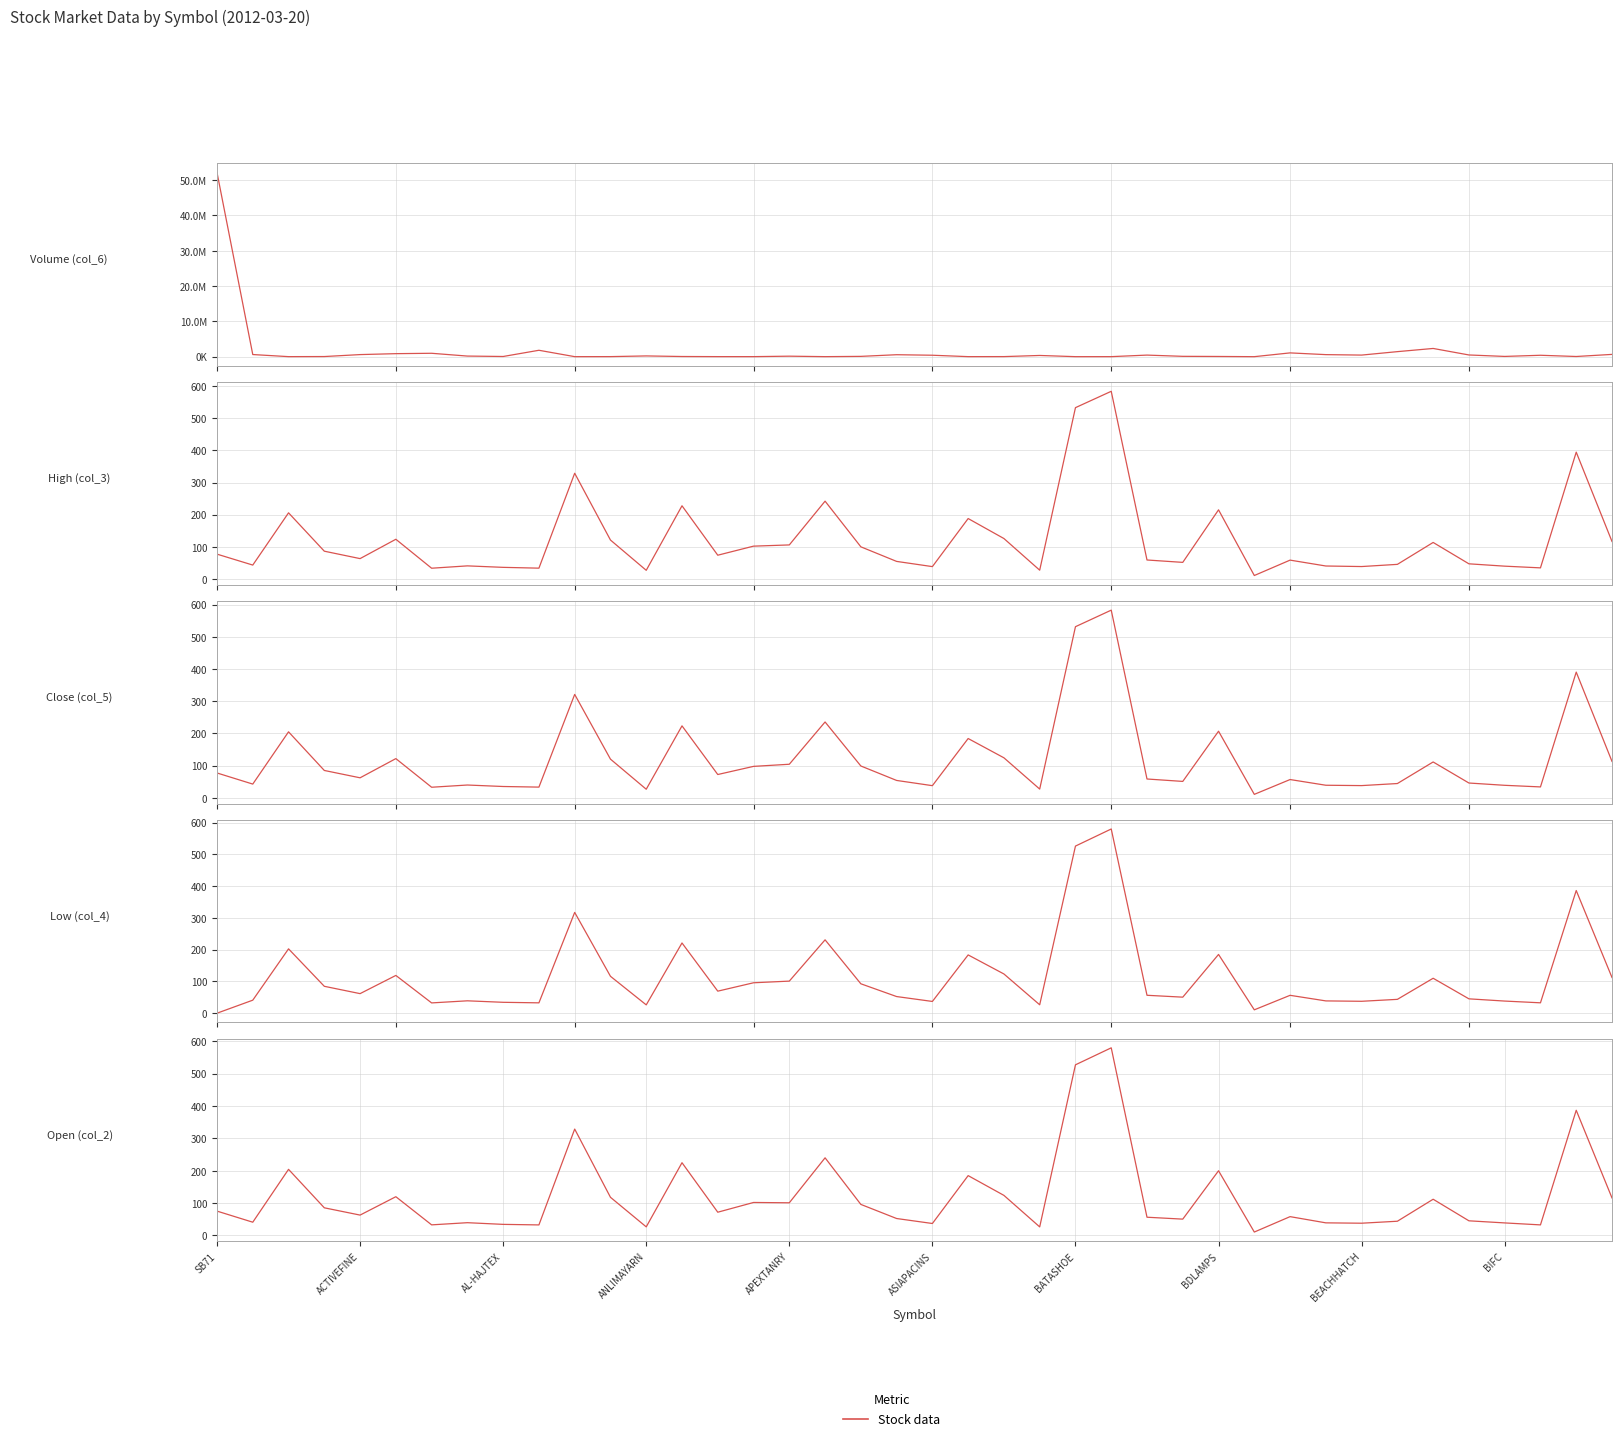

Where is High (col_3) nearest to the value 297?

10